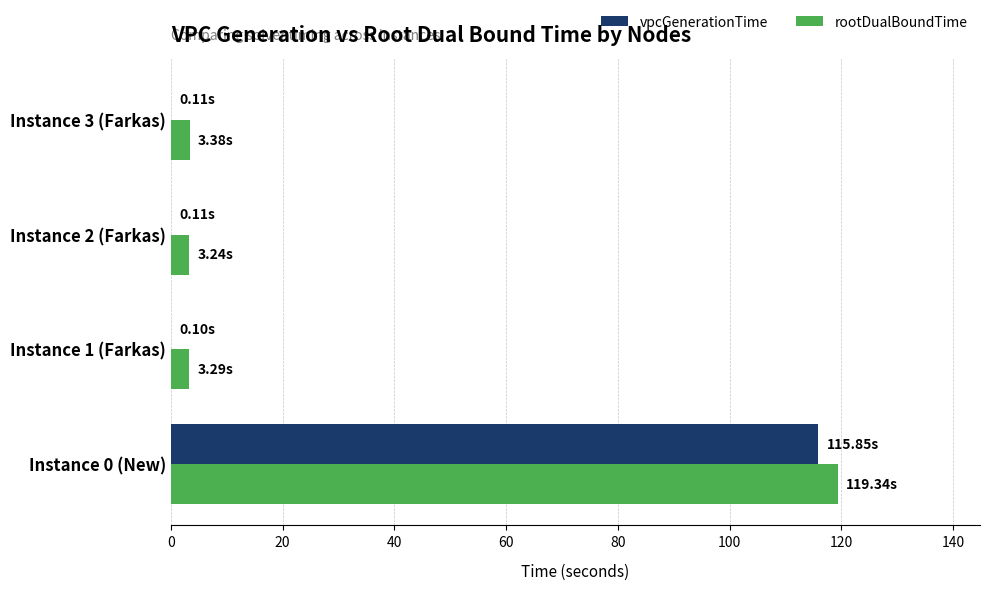

Is the value of vpcGenerationTime at Instance 3 (Farkas) greater than the value of rootDualBoundTime at Instance 2 (Farkas)?

No